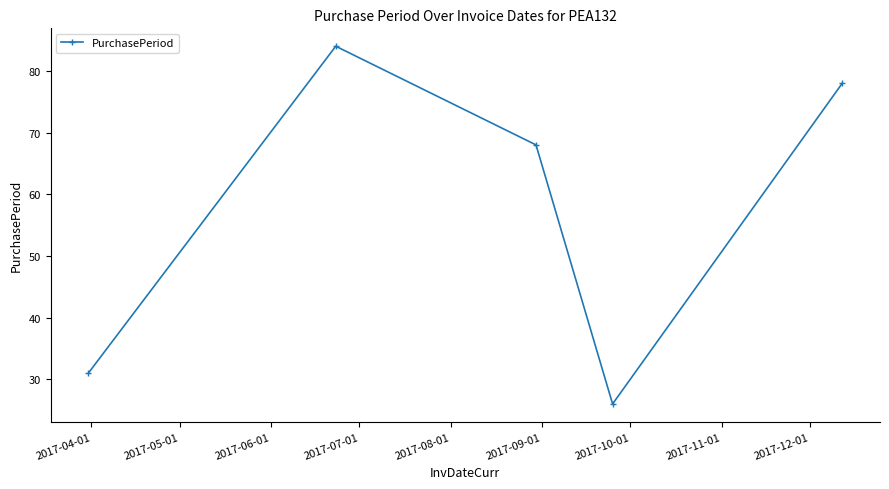

True or false: there are more than 1 points higher than both neighbors.

False